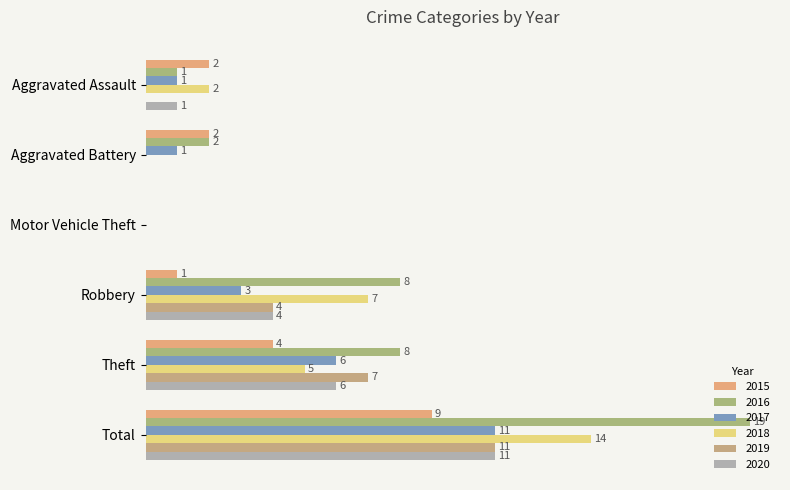

The value of 2019 at Aggravated Battery is -5. True or false?

False